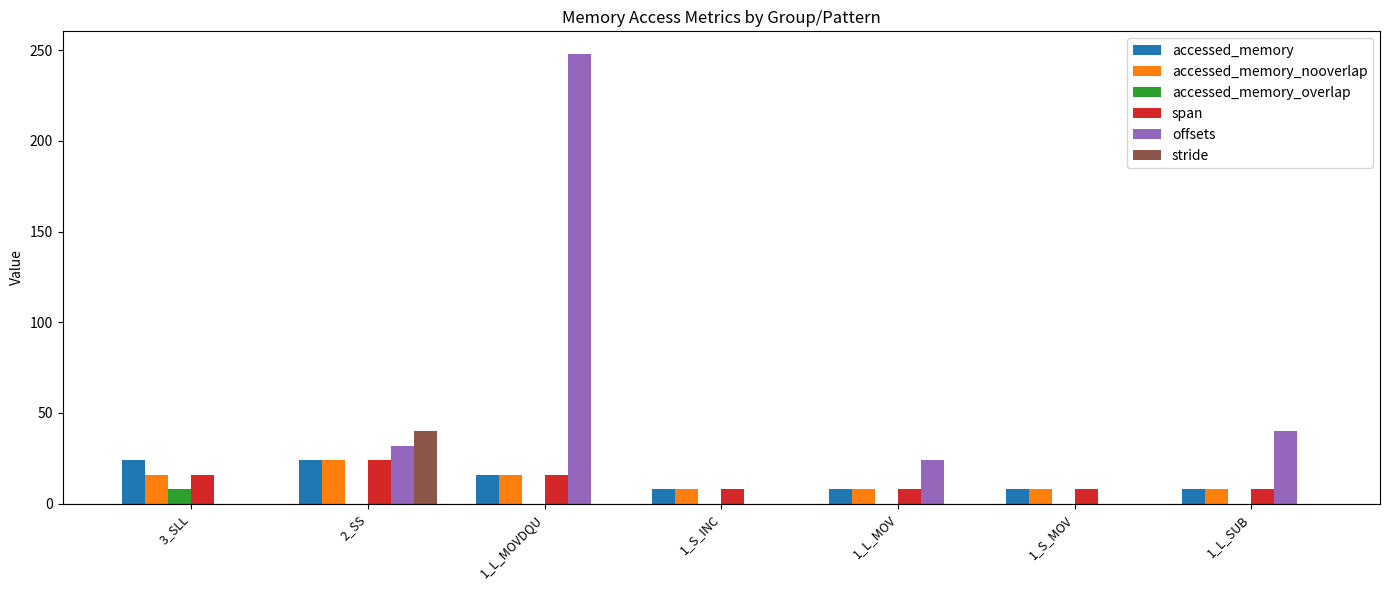

Are the bars horizontal?

No